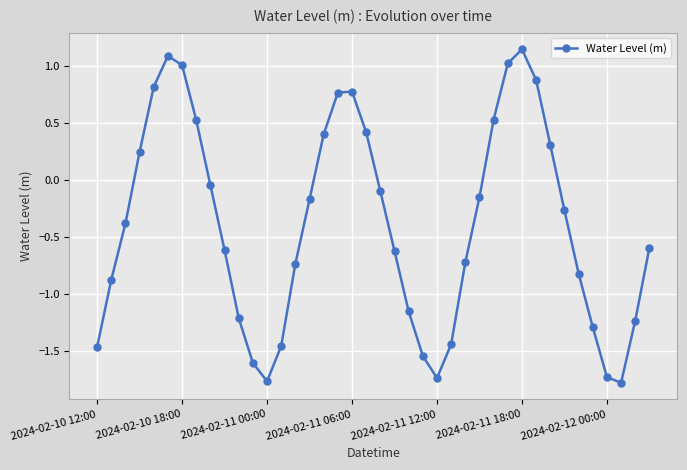

What is the difference between the maximum and minimum values?

2.9